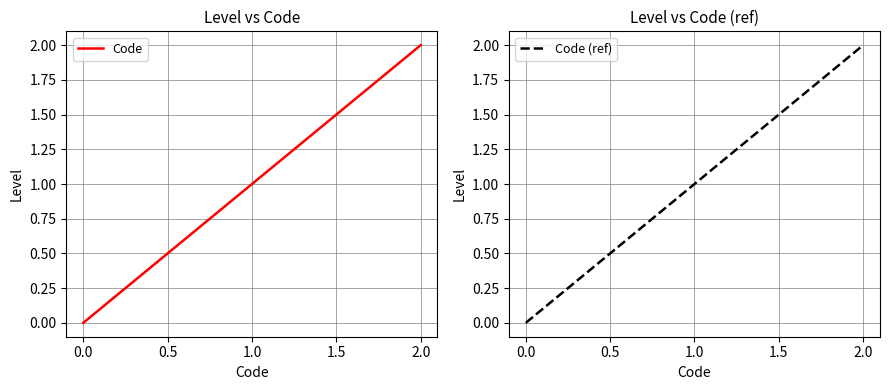

What is the maximum value shown in the chart?

2